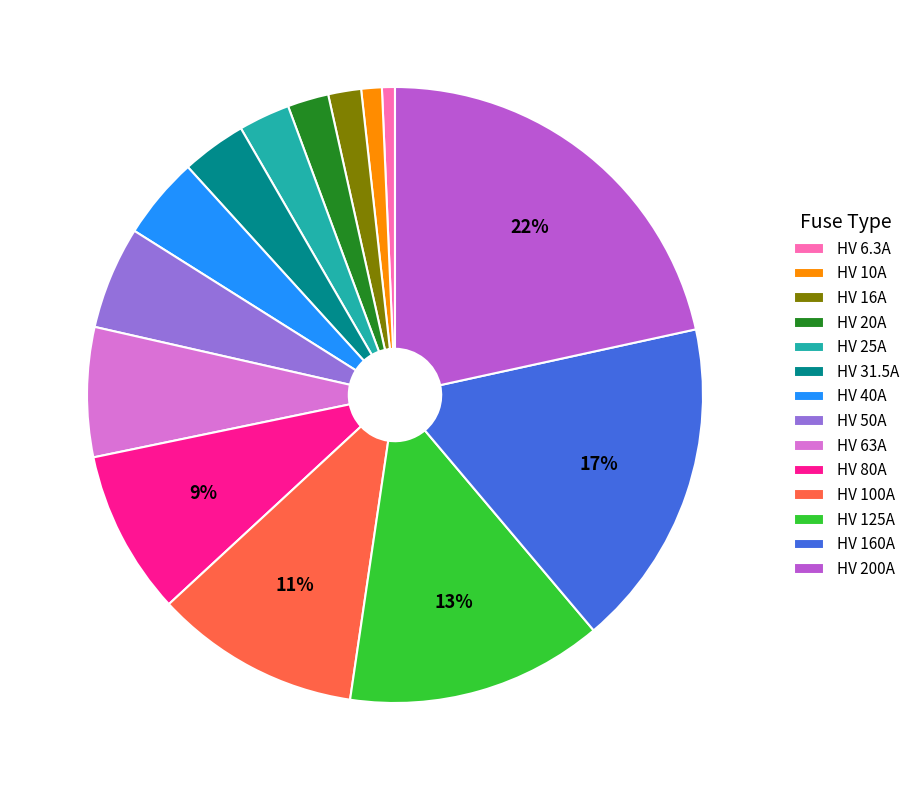

Is HV 16A the majority of the pie?

No